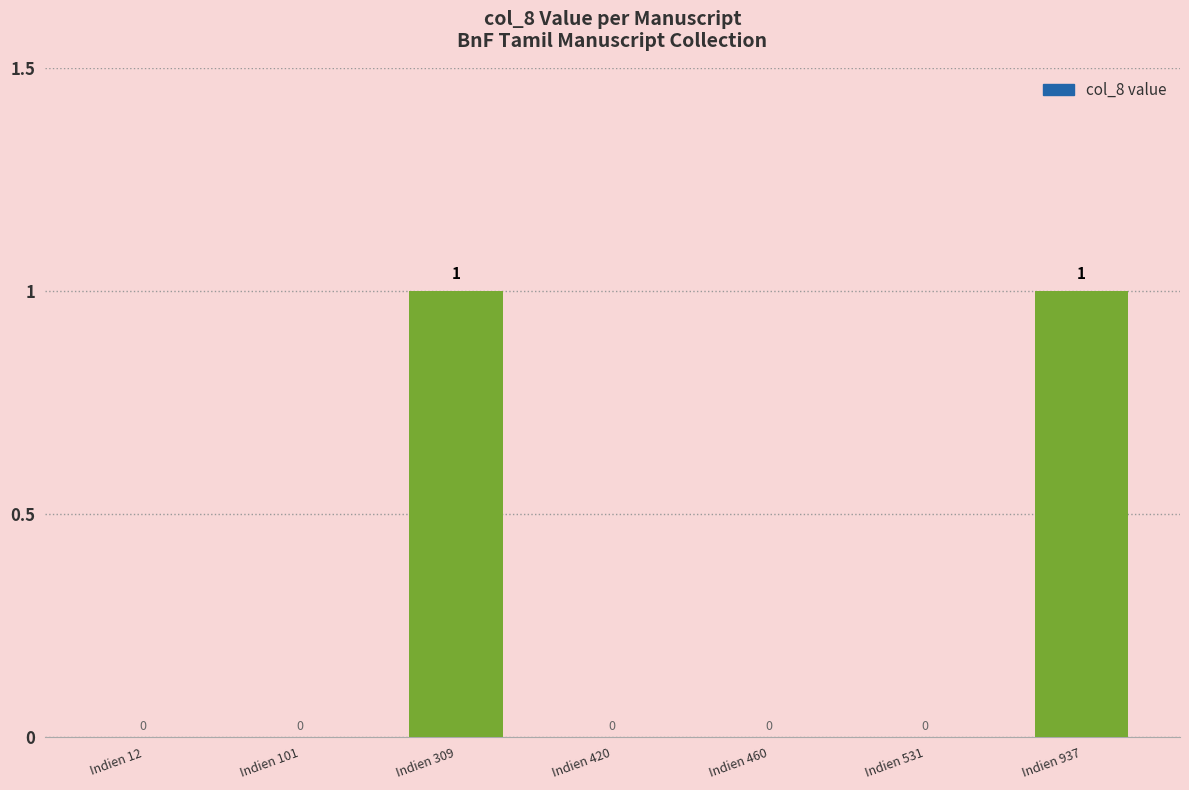

How many values are between 0 and 1?

7